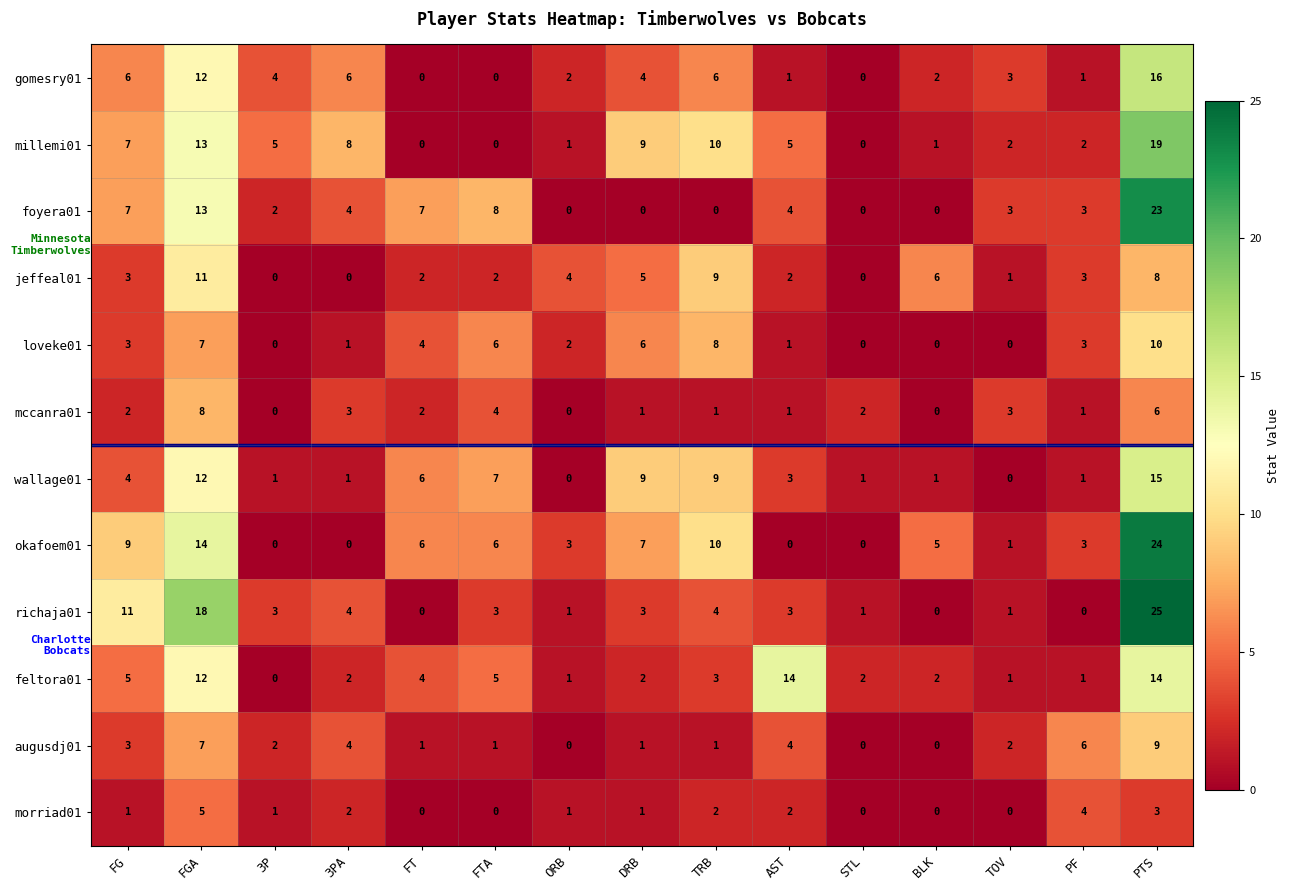

What is the average value of the richaja01 series?

5